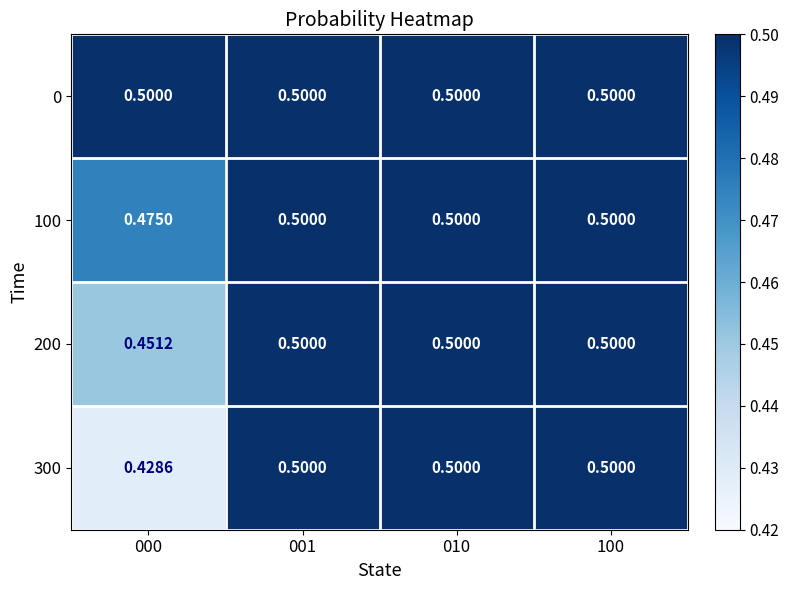

Which has a higher value, 001 or 010?

001